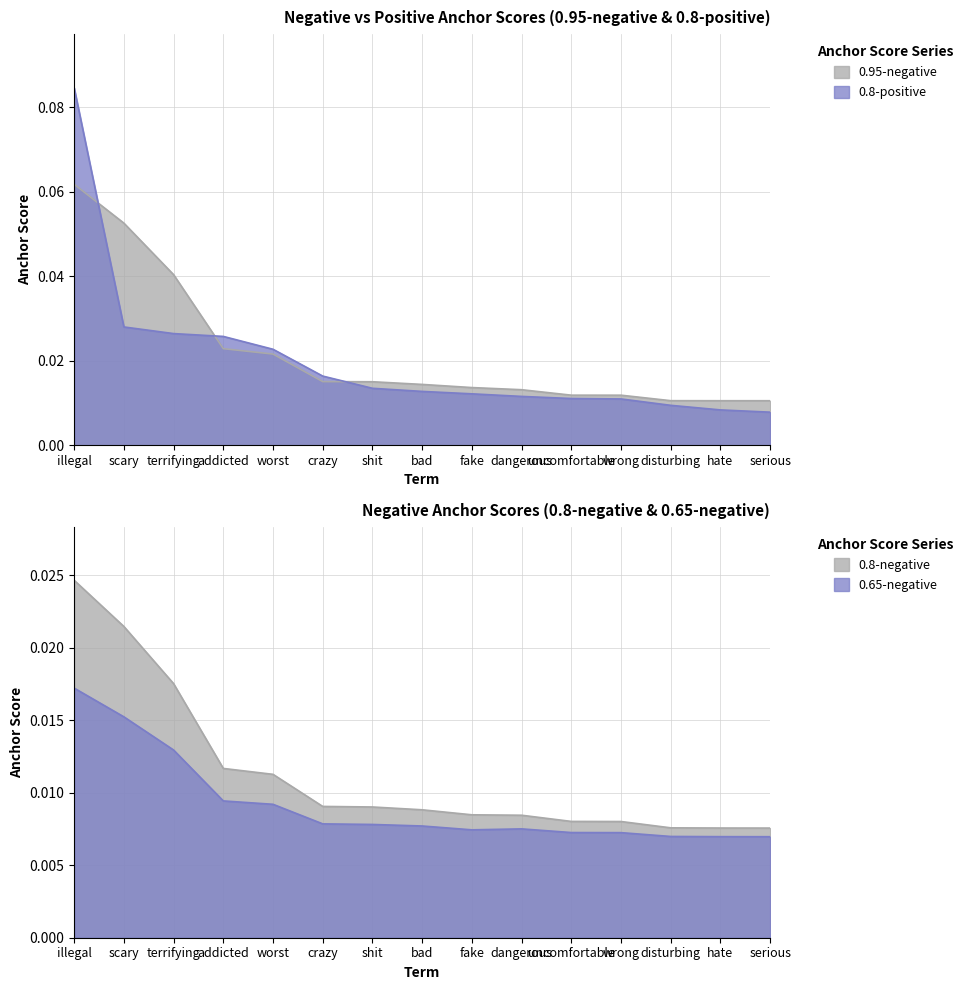

True or false: 0.8-negative anchor score has more than 2 interior local peaks.

False